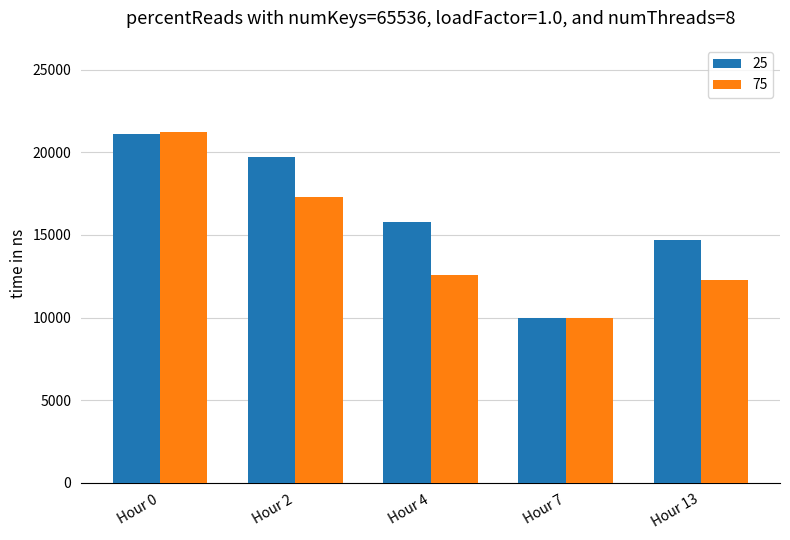

Reading left to right, extract all data points from this chart.

25: 21100	19700	15800	10000	14700
75: 21200	17300	12600	10000	12300